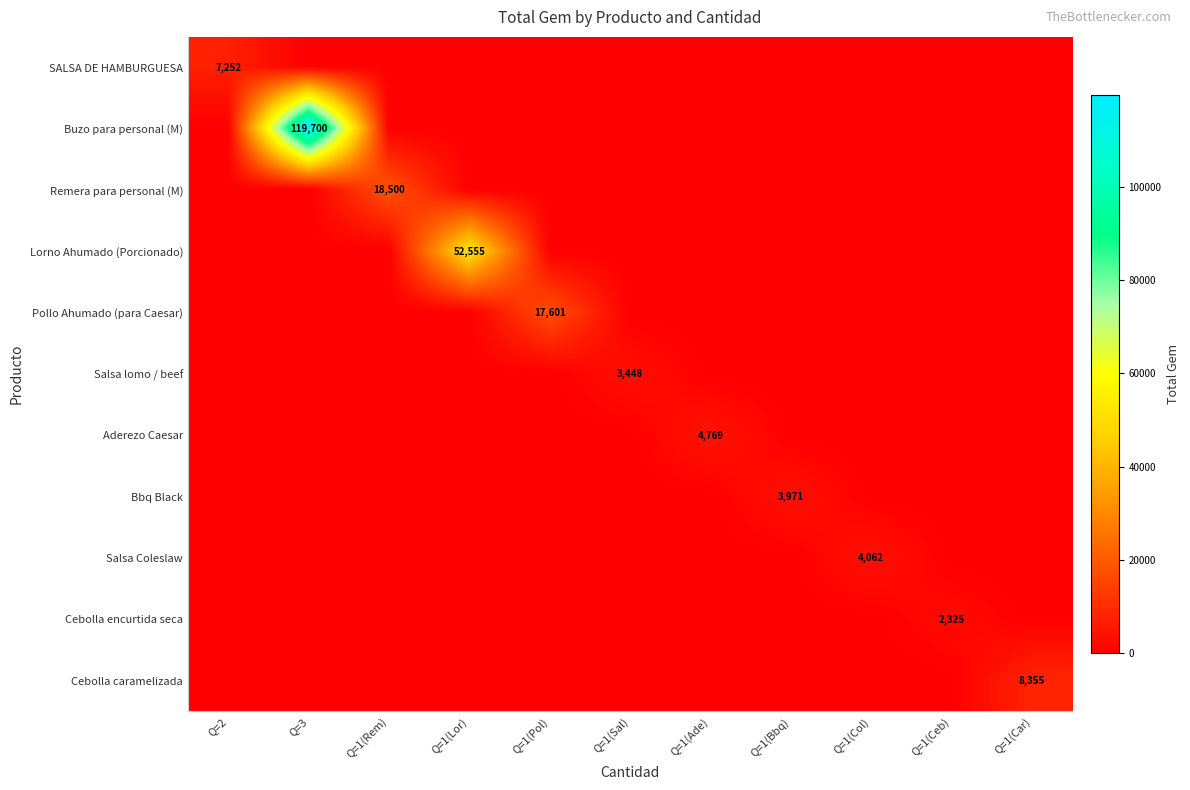

True or false: Bbq Black has a value of 6389 at Q=1(Bbq).

False